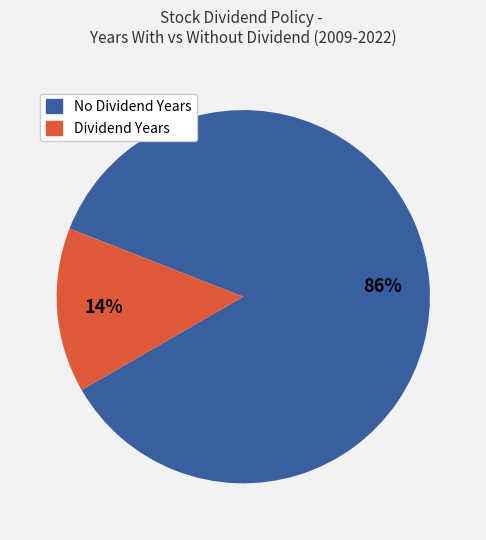

To the nearest percent, what is the average slice percentage?

50%